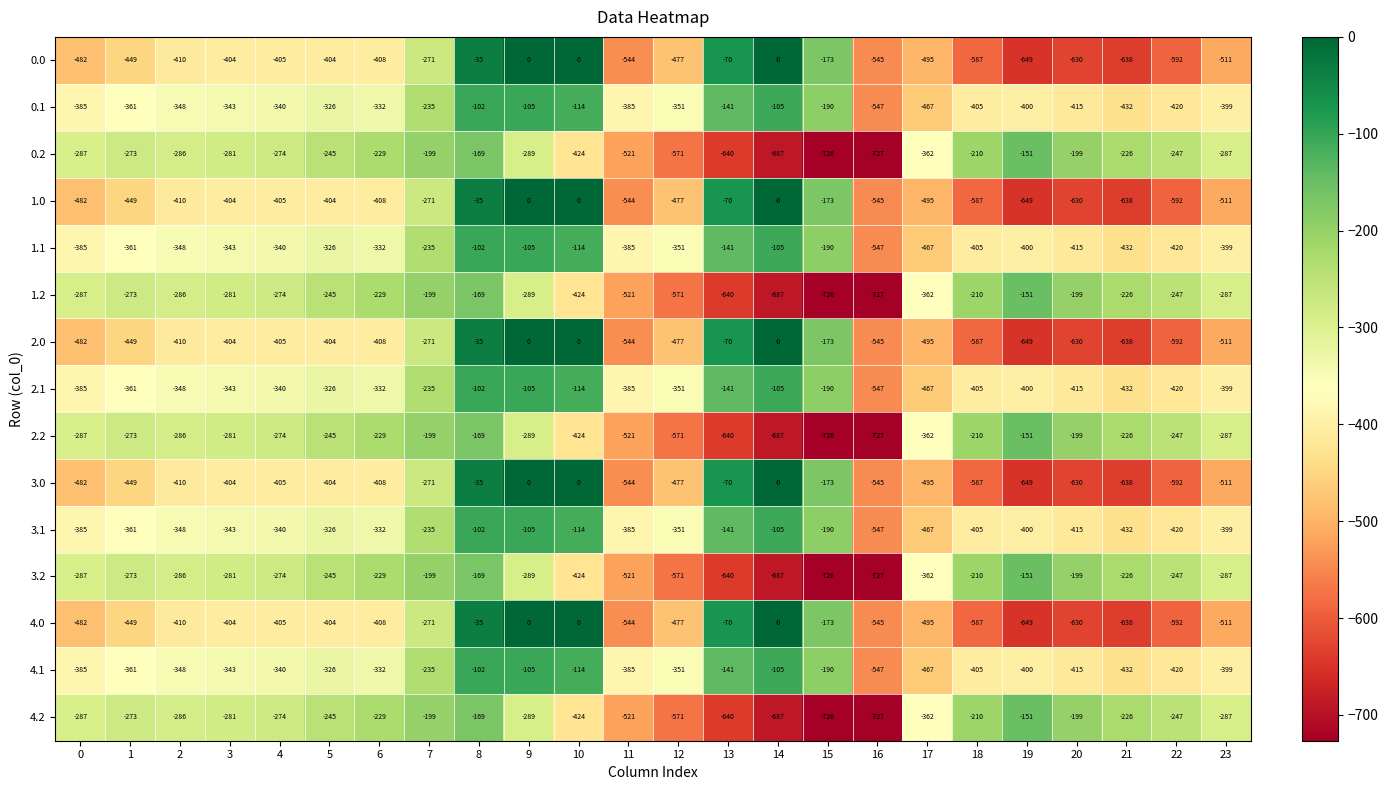

What is the difference between the highest and lowest values at 11?

159